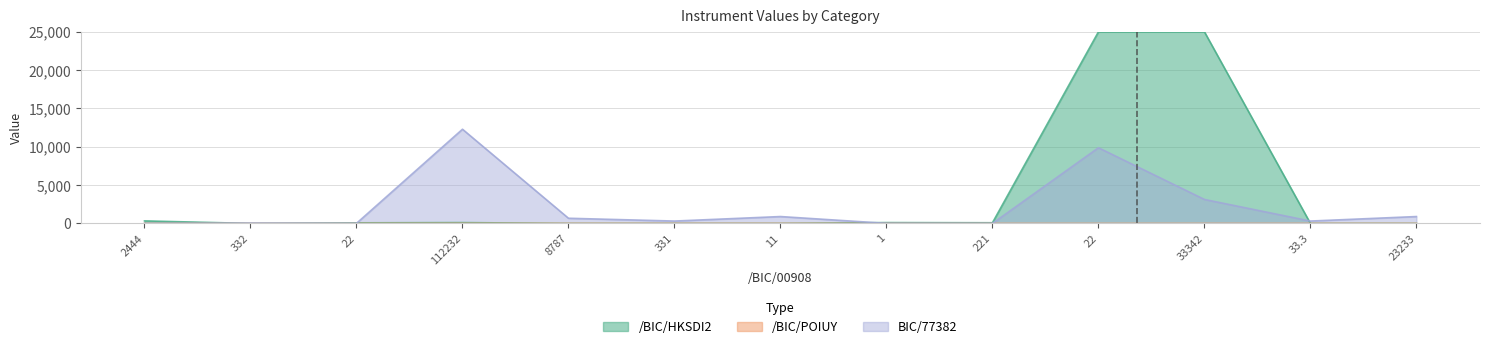

Which has a higher value, 112232 or 11?

112232